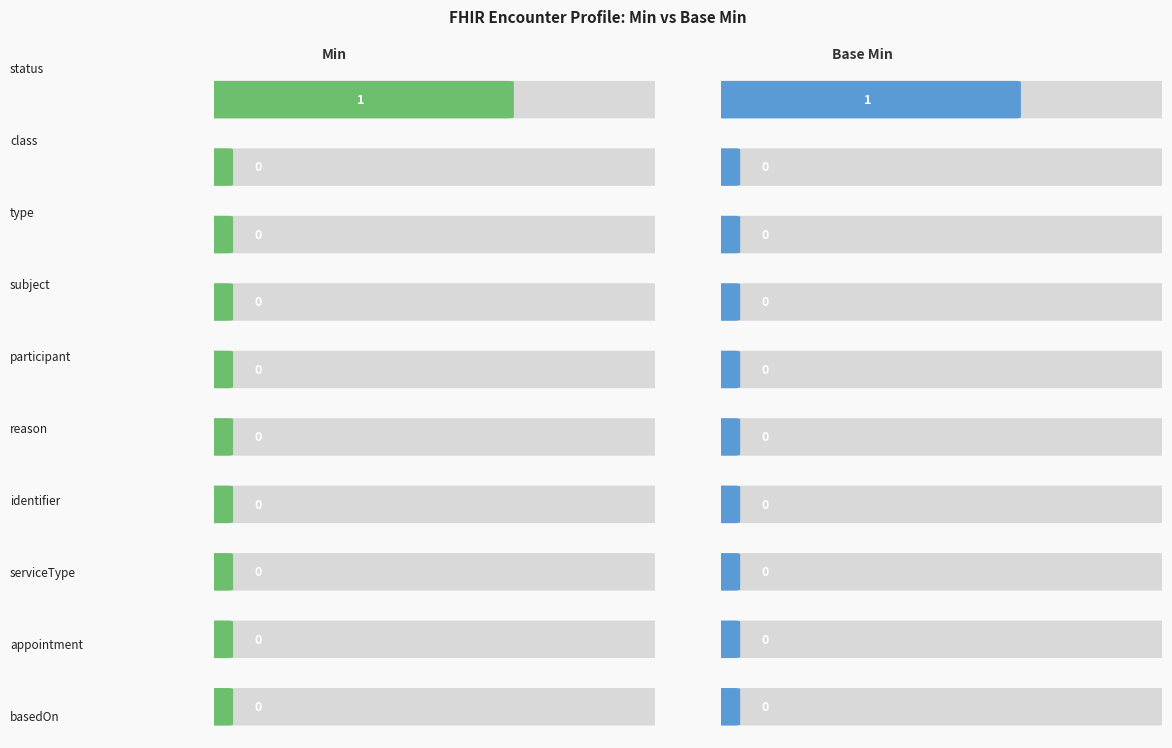

Count the number of categories in the chart.

10